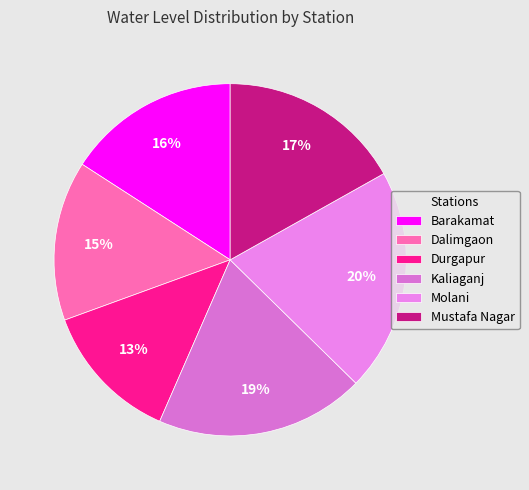

Is the sum of Mustafa Nagar and Durgapur greater than half?

No